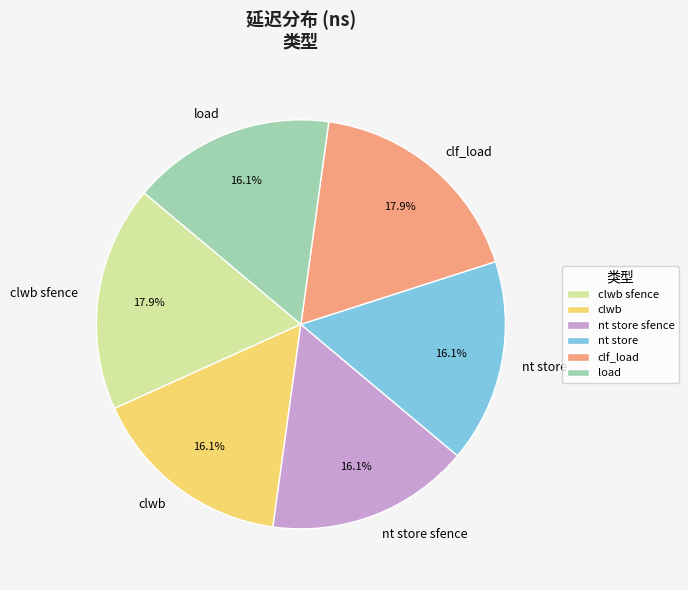

What portion of the pie excludes nt store sfence?

83.9%